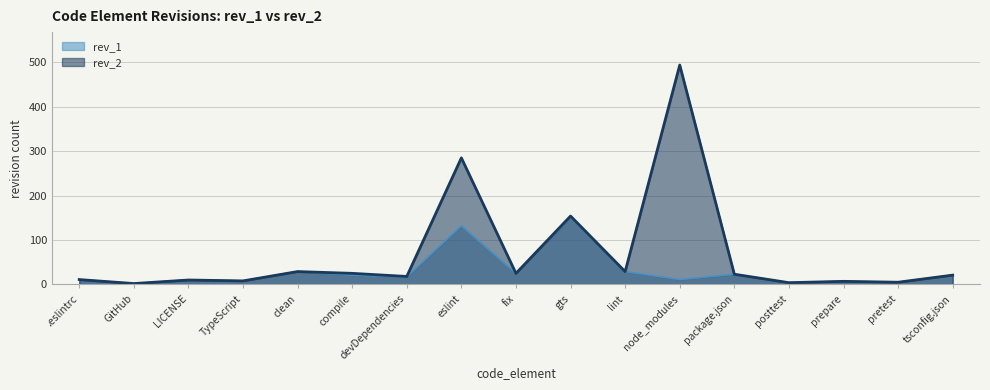

At which category is the sum across all series the highest?

node_modules